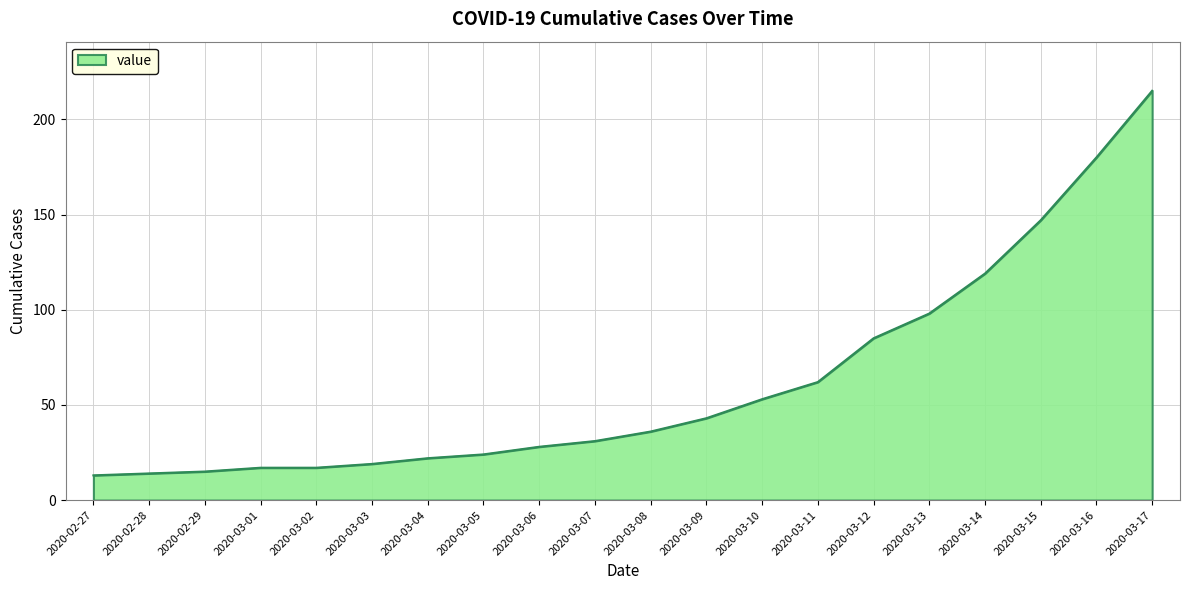

What is the maximum value shown in the chart?

215